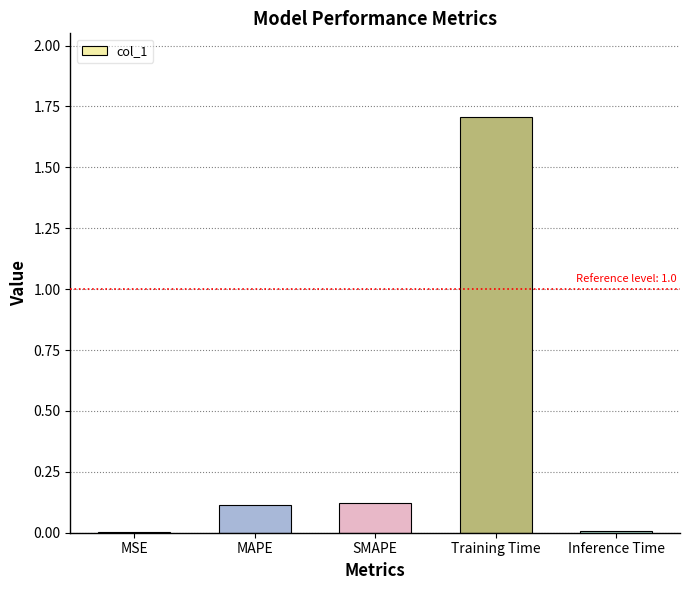

What is the sum of all values?

2.0